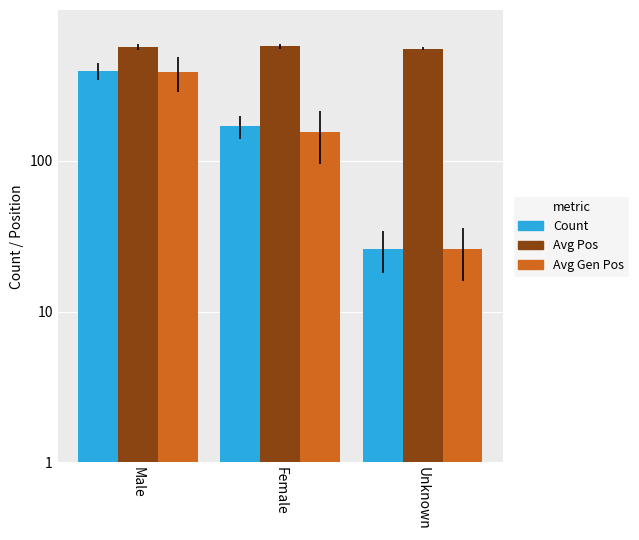

What is the approximate value of Count at Unknown?

26